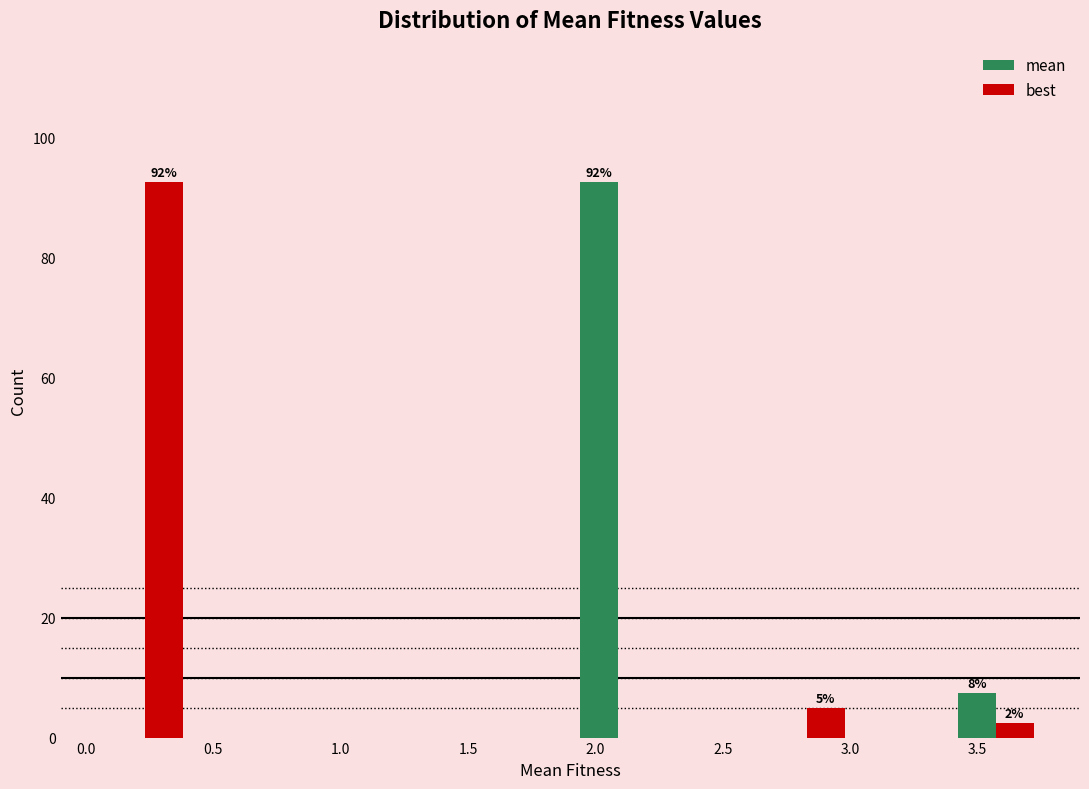

In the mean series, which range on the x-axis has the tallest bar?

1.90 to 2.25